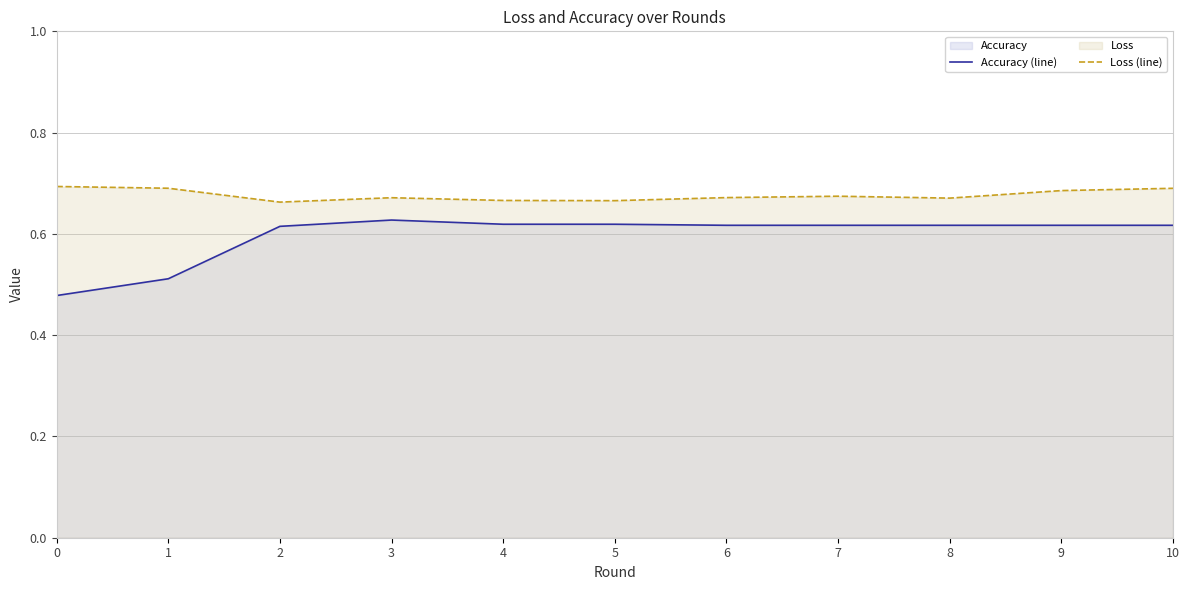

In Loss (line), how many points are higher than both neighbors (excluding endpoints)?

2